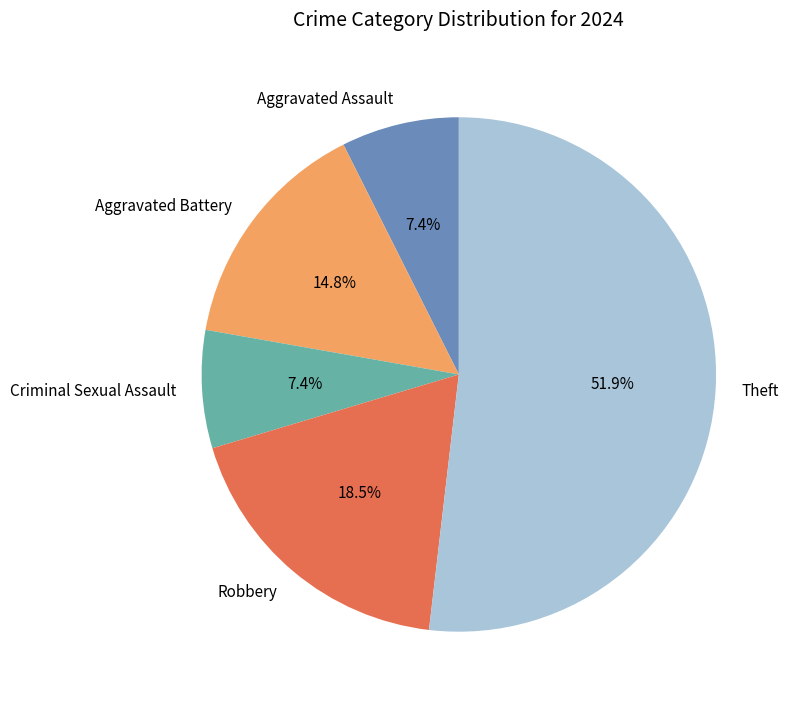

What is the majority slice?

Theft